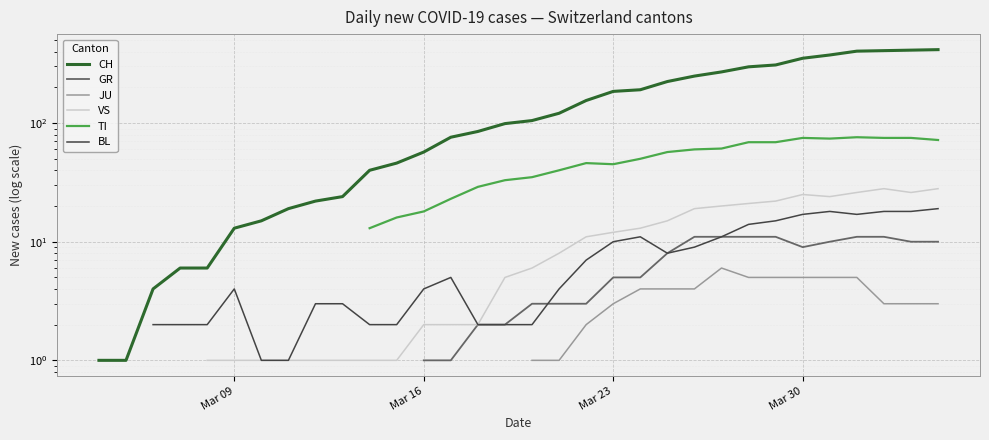

True or false: BL and GR cross at least once.

True